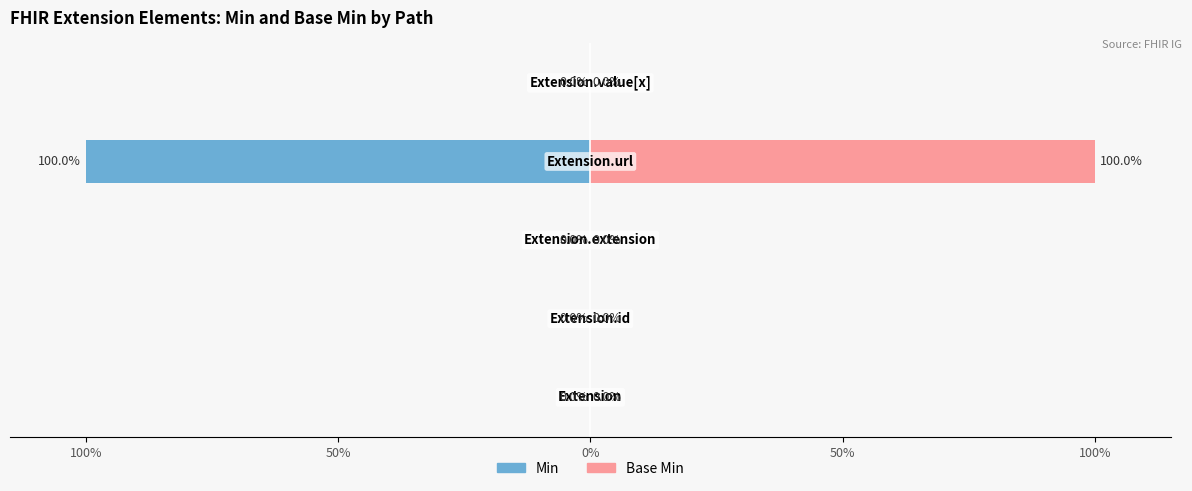

List the series in order of their peak value, highest first.

Base Min, Min